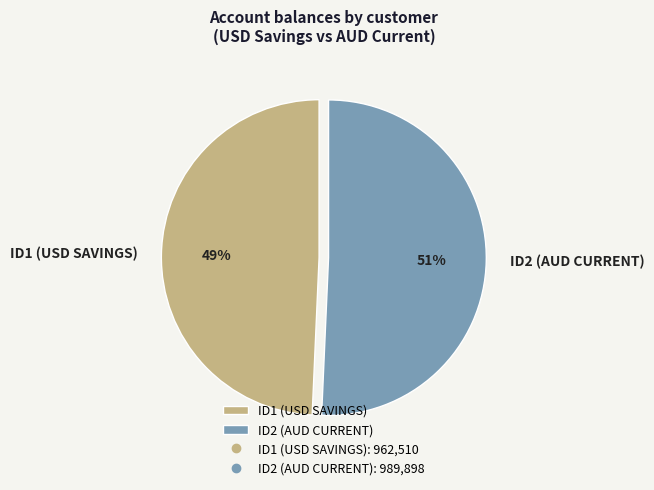

Combined, do ID1 (USD SAVINGS) and ID2 (AUD CURRENT) account for over 50%?

Yes